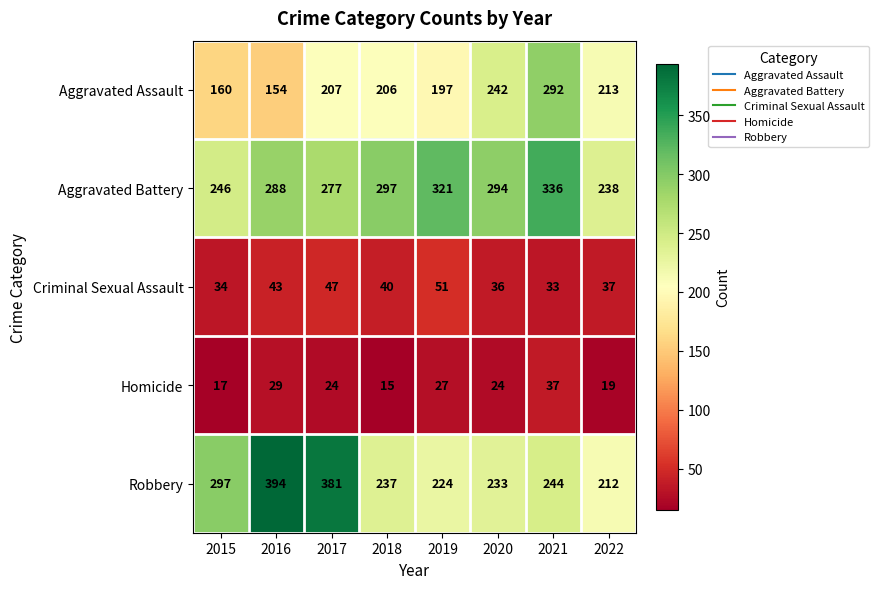

Rank the series by their maximum value, from lowest to highest.

Homicide, Criminal Sexual Assault, Aggravated Assault, Aggravated Battery, Robbery